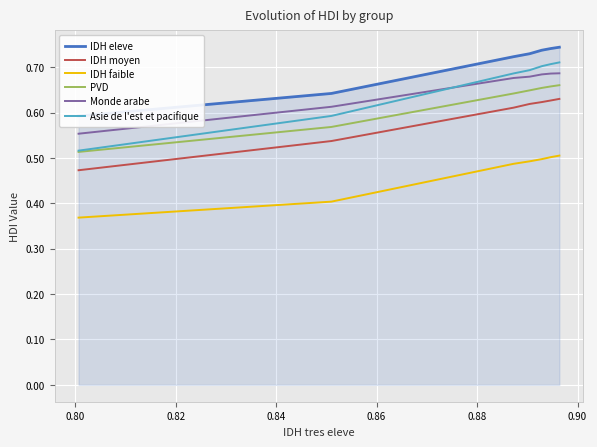

At how many categories does at least one series exceed 0?

7